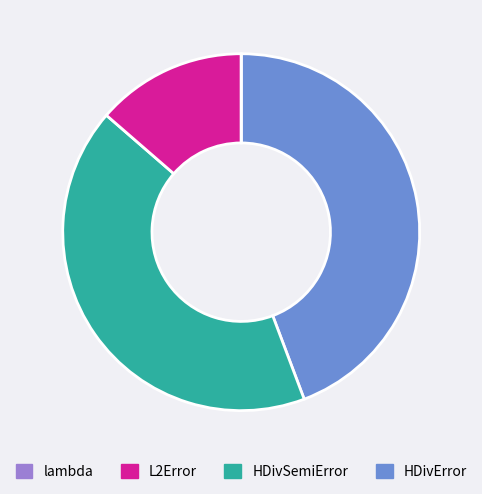

Is there a majority slice in this chart?

No